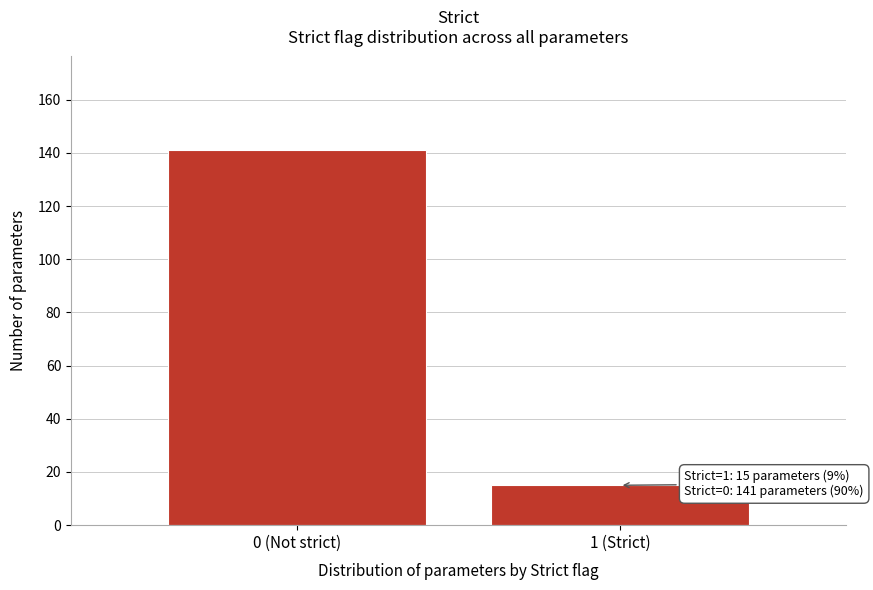

Reading left to right, transcribe all the data shown in this chart.

141	15